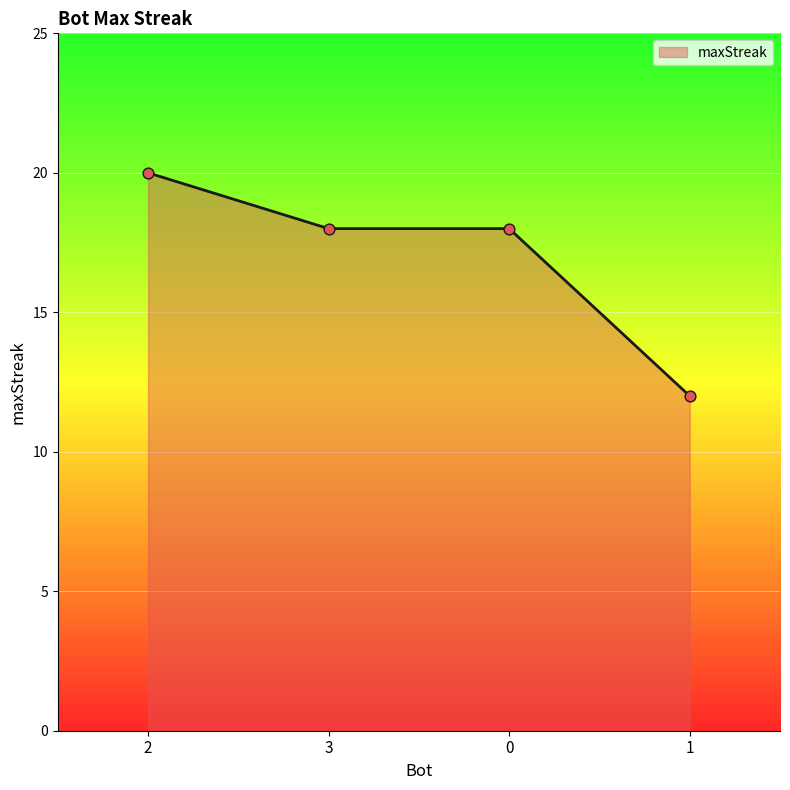

Approximately how many times larger is the value at 2 compared to 1?

1.7